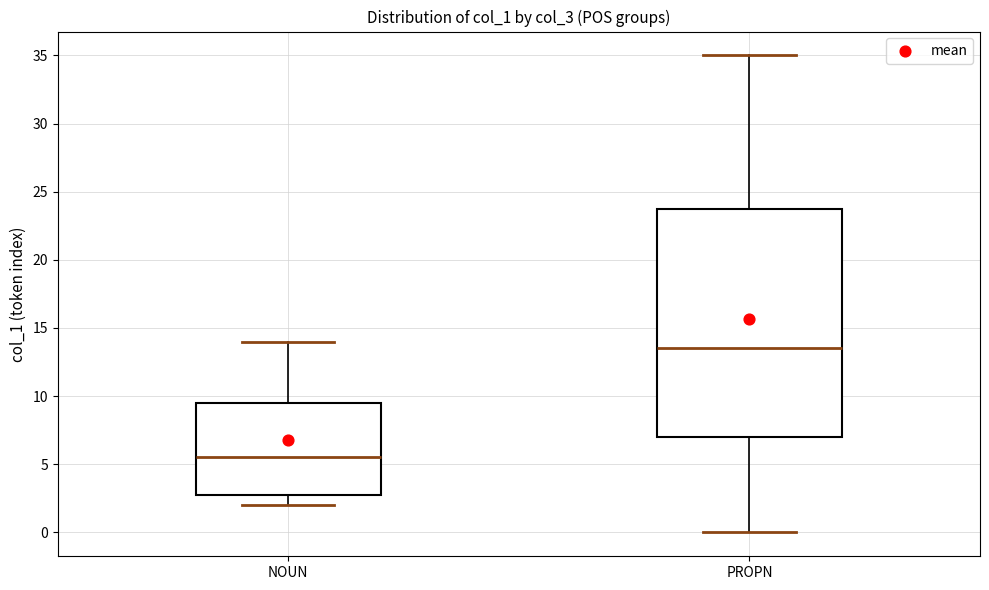

Where does the median line of the box for PROPN sit on the y-axis? The values are not printed on the chart, so give them approximately, as read against the axis.

13.5